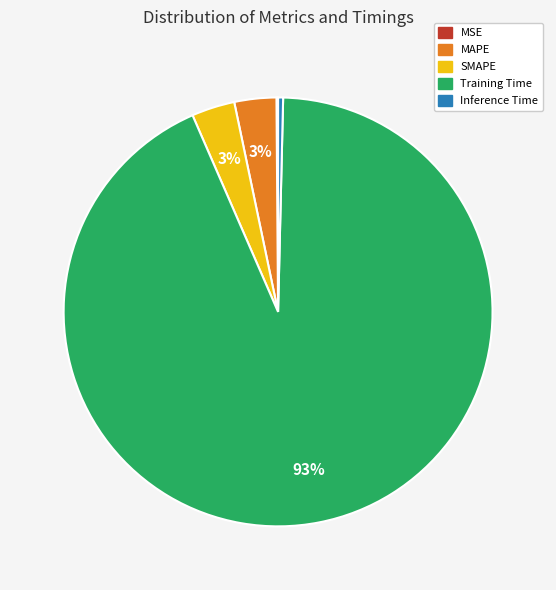

Which slice is the largest?

Training Time